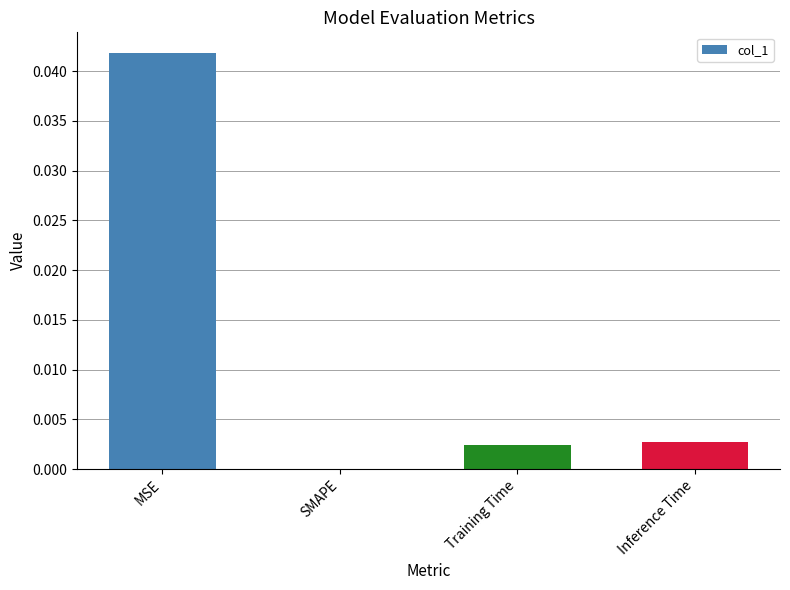

Which category has the highest value across all series?

MSE